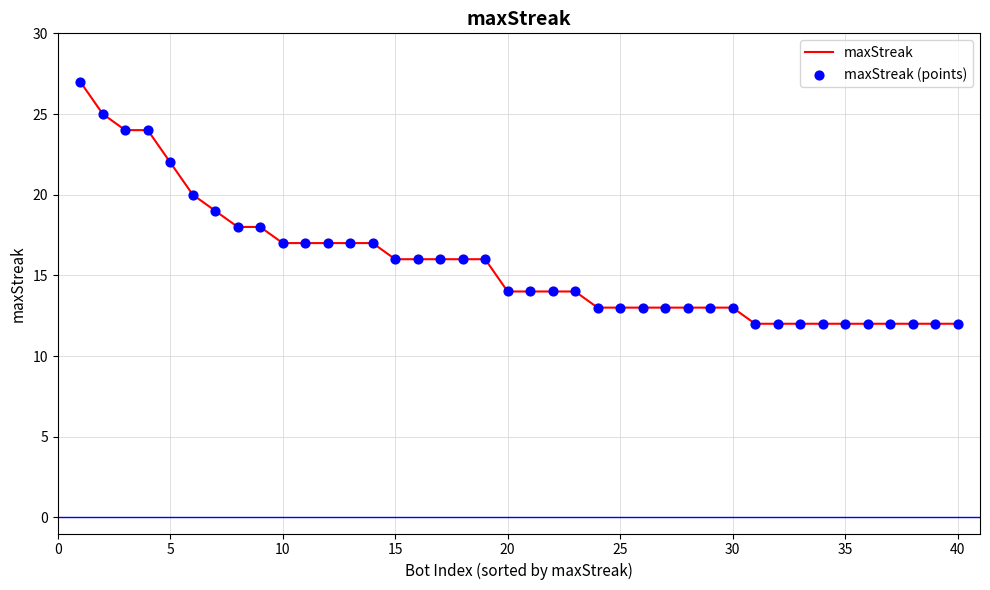

What is the difference between the maximum and minimum values?

15